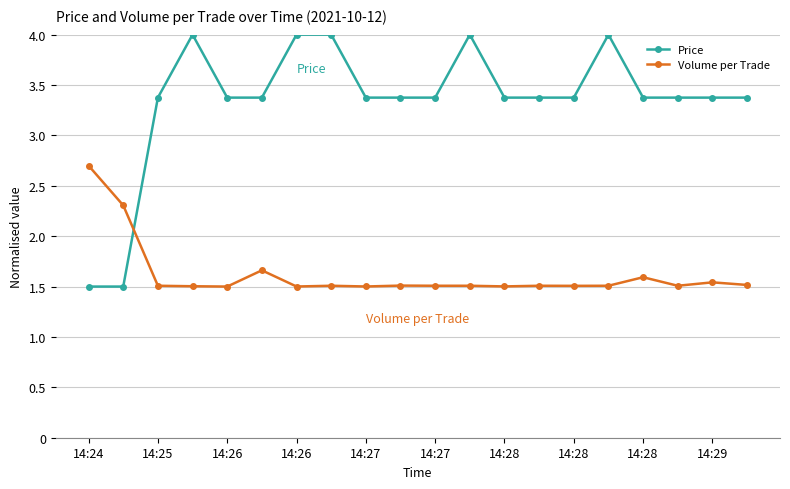

What is the difference between the second highest and second lowest values in the Price series?

2.5